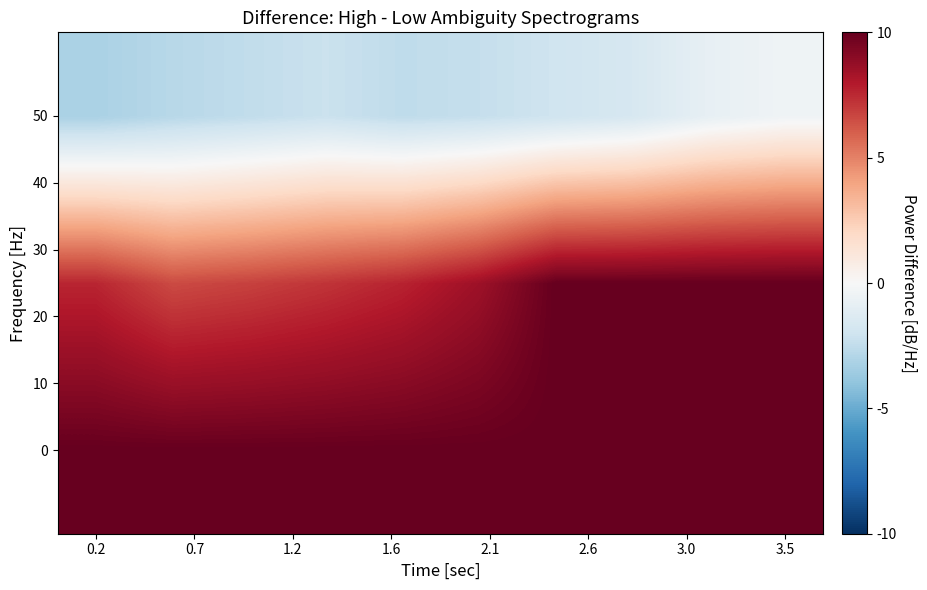

At how many categories does at least one series exceed 0?

10